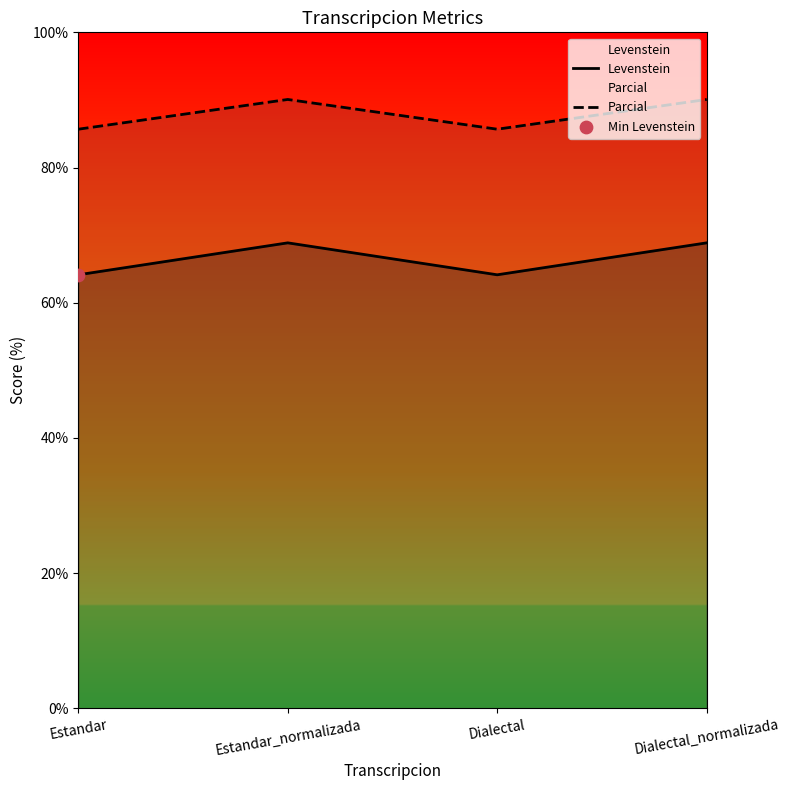

Which series contains the lowest Y value?

Levenstein